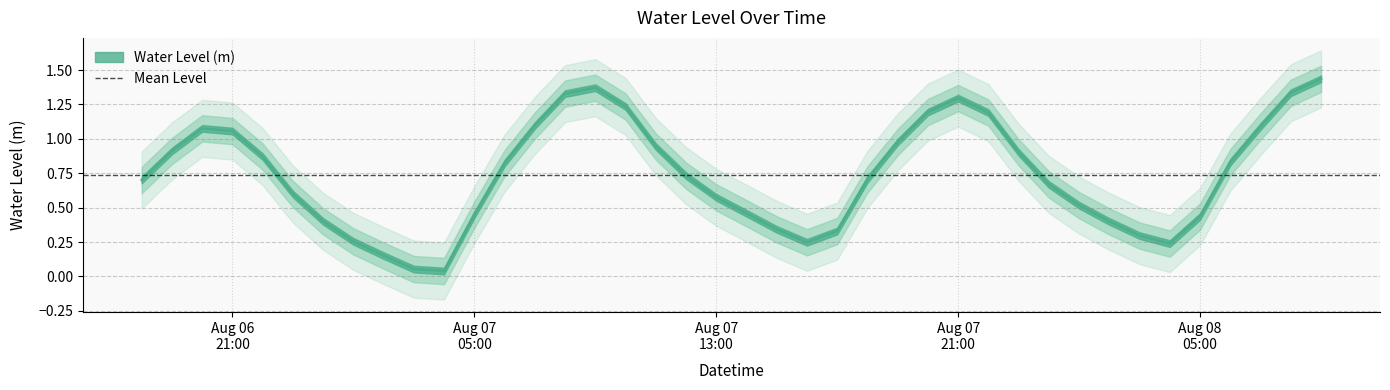

Between 2024-08-06 20:00:00 and 2024-08-07 09:00:00, which is larger?

2024-08-07 09:00:00